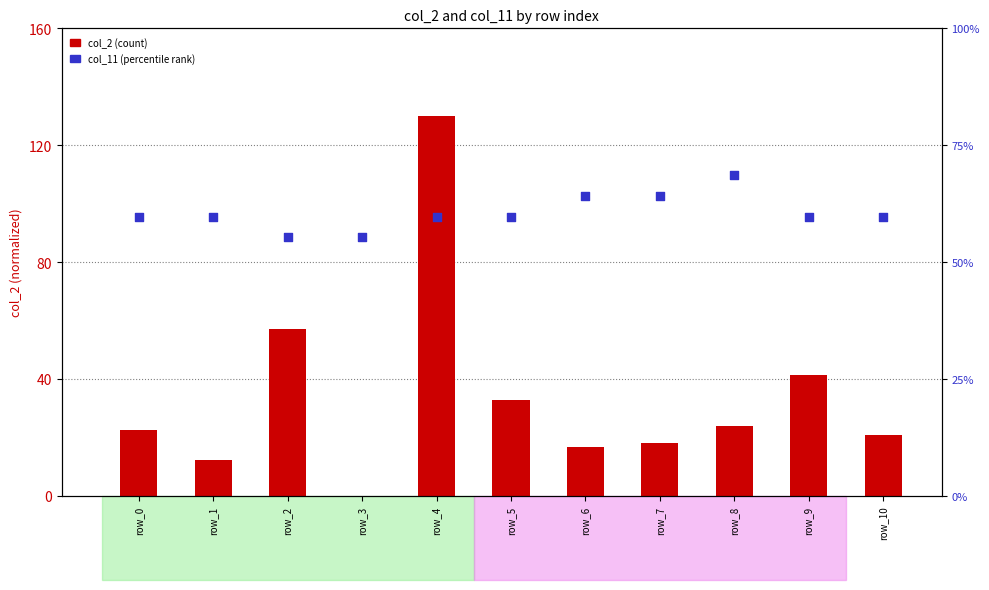

At how many categories does at least one series exceed 57?

10